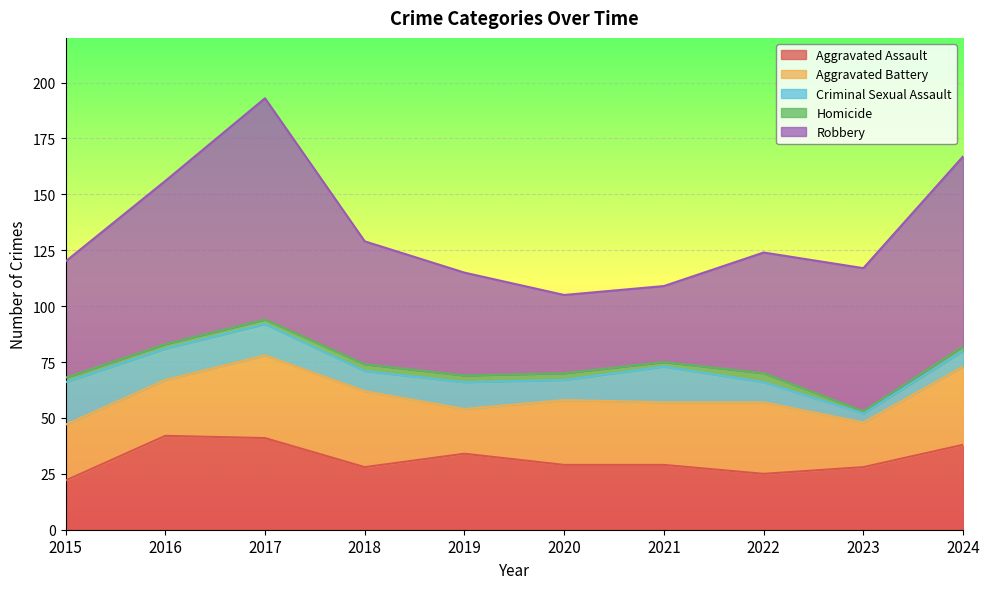

True or false: Robbery has a value of 52 at 2015.

True